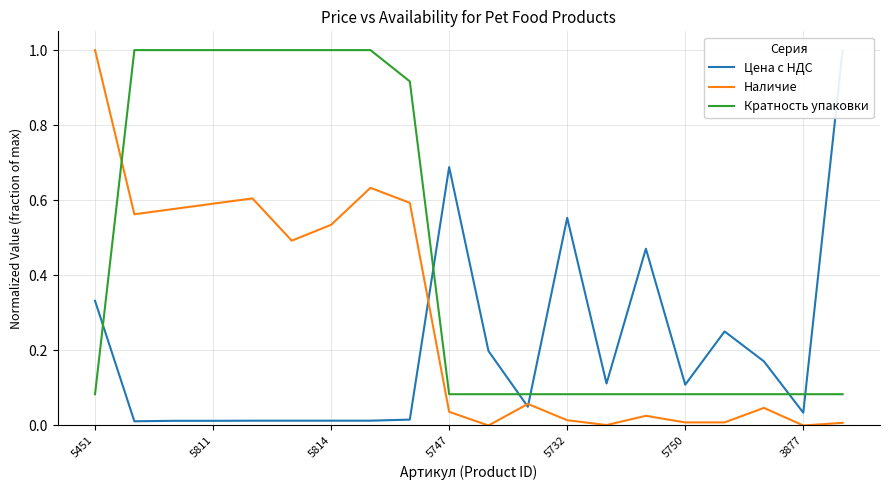

What is the average value of the Наличие series?

0.3